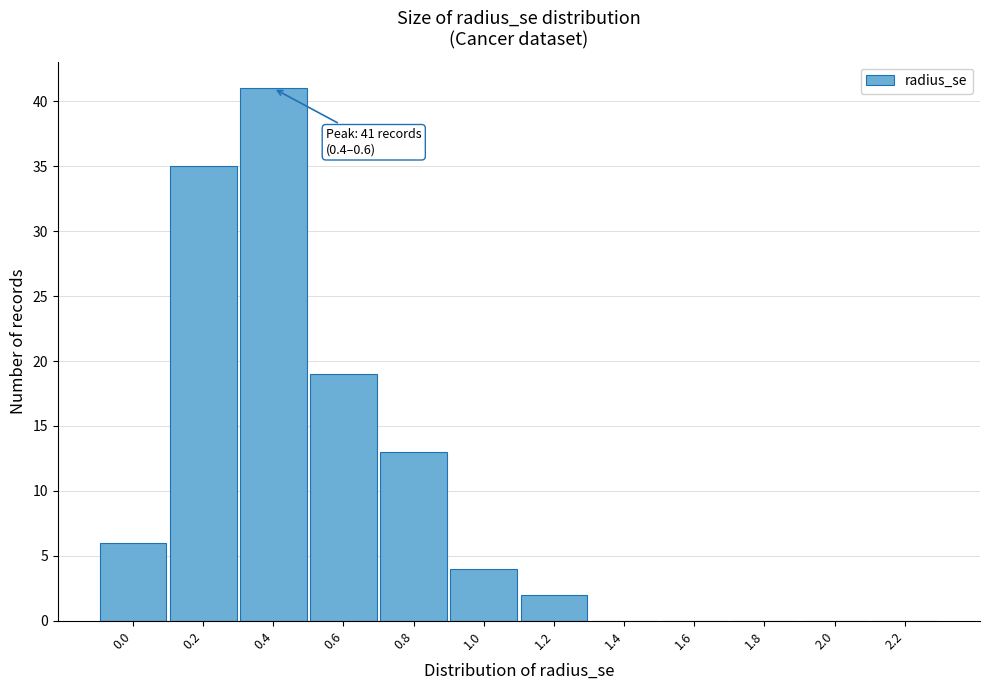

Reading left to right, list all the values displayed in this chart.

0.0=6	0.2=35	0.4=41	0.6=19	0.8=13	1.0=4	1.2=2	1.4=0	1.6=0	1.8=0	2.0=0	2.2=0